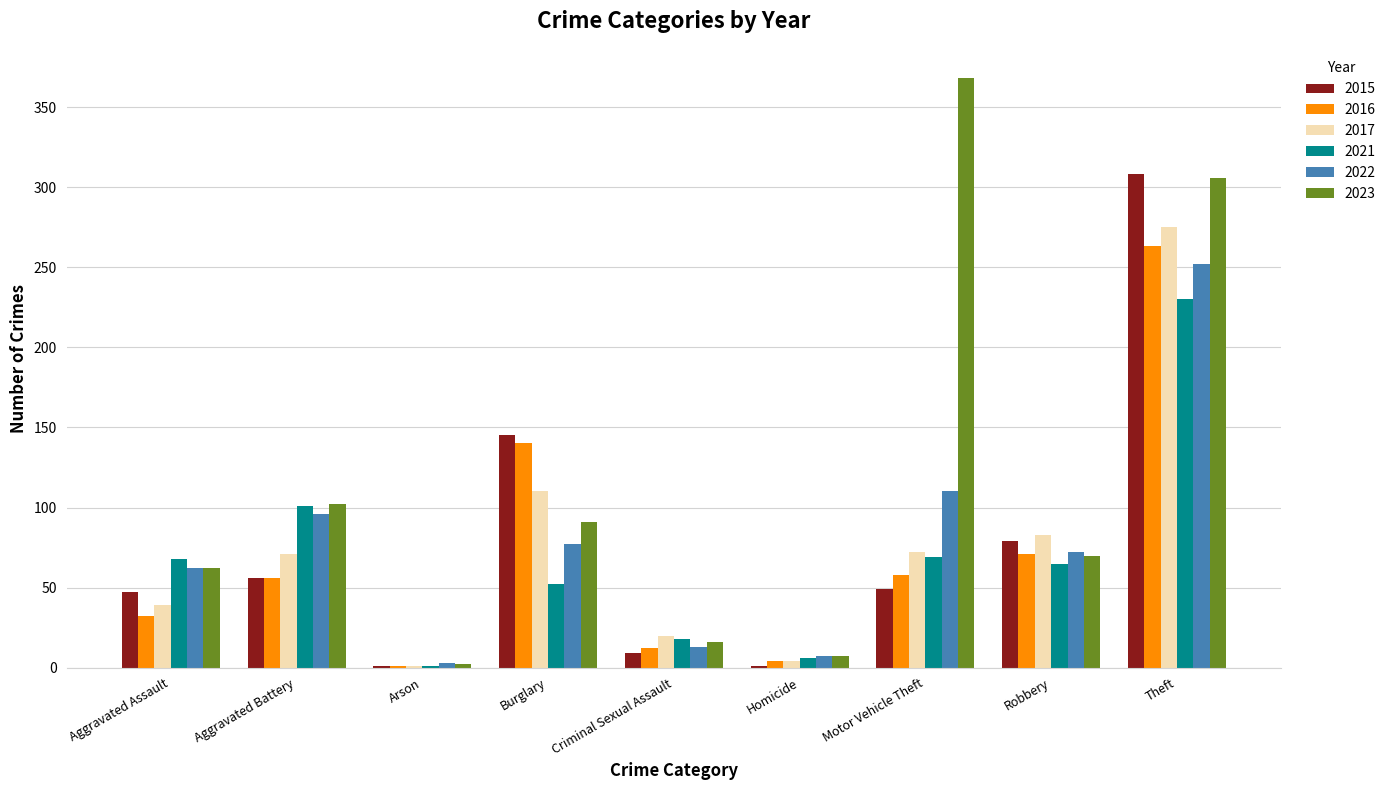

How many distinct data groups are displayed?

6